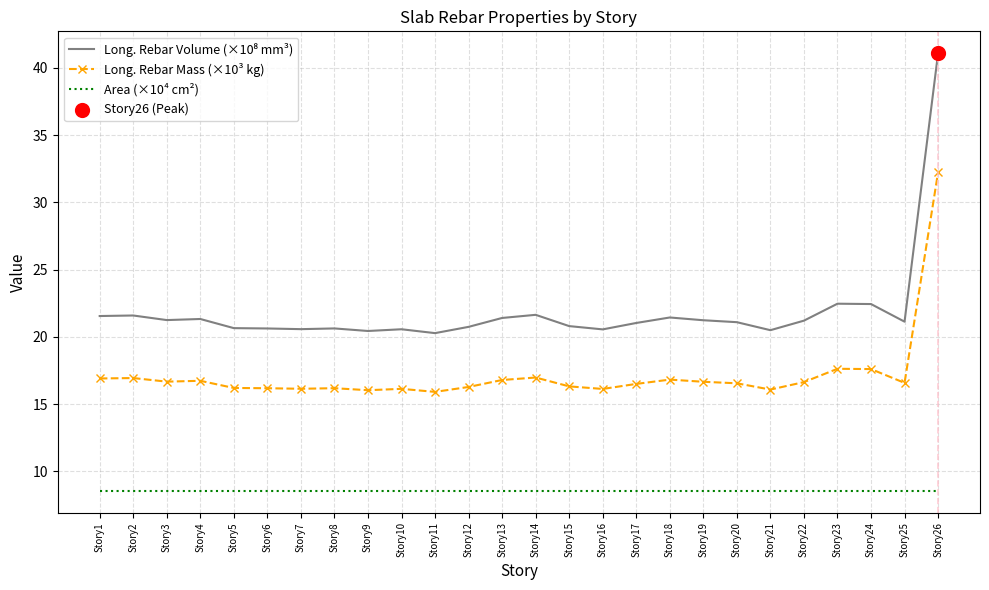

What is the spread (max minus min) of values at Story23?

13.9